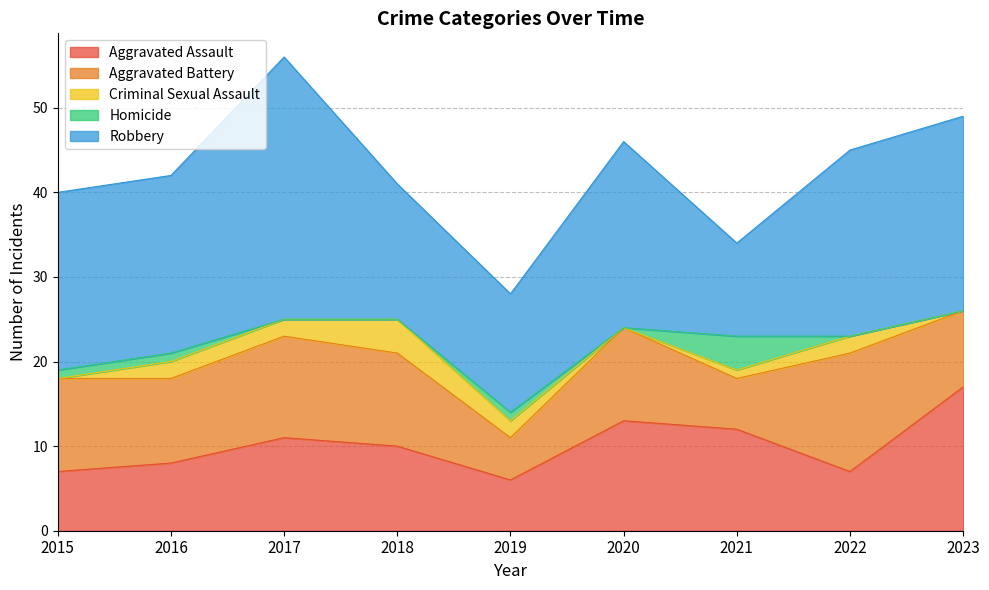

Reading right to left, extract all data points from this chart.

Aggravated Assault: 2023=17	2022=7	2021=12	2020=13	2019=6	2018=10	2017=11	2016=8	2015=7
Aggravated Battery: 2023=9	2022=14	2021=6	2020=11	2019=5	2018=11	2017=12	2016=10	2015=11
Criminal Sexual Assault: 2023=0	2022=2	2021=1	2020=0	2019=2	2018=4	2017=2	2016=2	2015=0
Homicide: 2023=0	2022=0	2021=4	2020=0	2019=1	2018=0	2017=0	2016=1	2015=1
Robbery: 2023=23	2022=22	2021=11	2020=22	2019=14	2018=16	2017=31	2016=21	2015=21